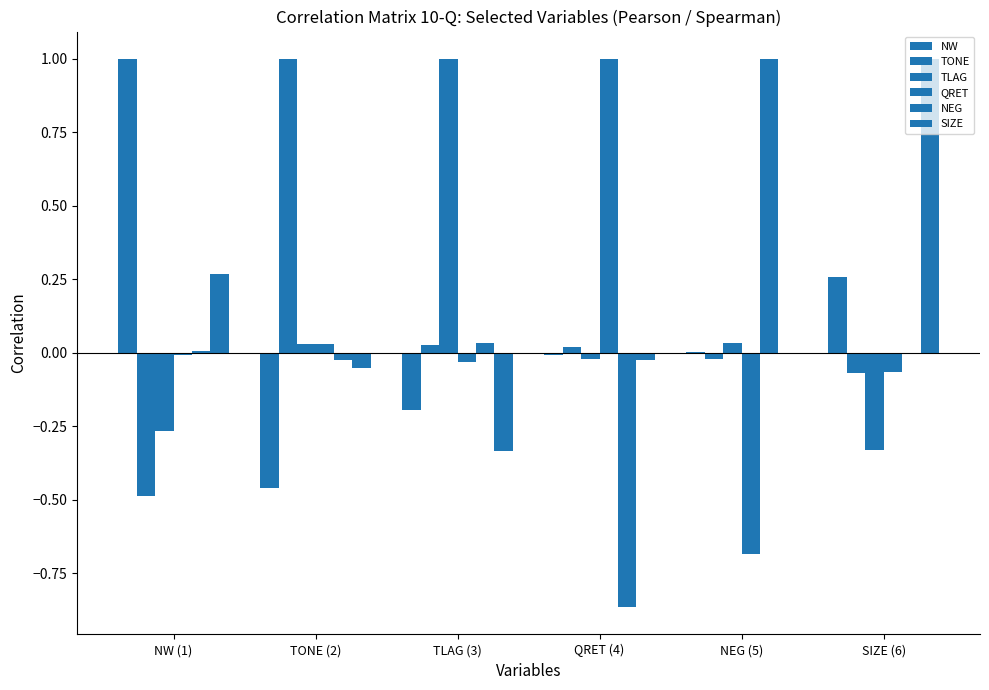

What is the difference between the TLAG values at NW (1) and NEG (5)?

0.3